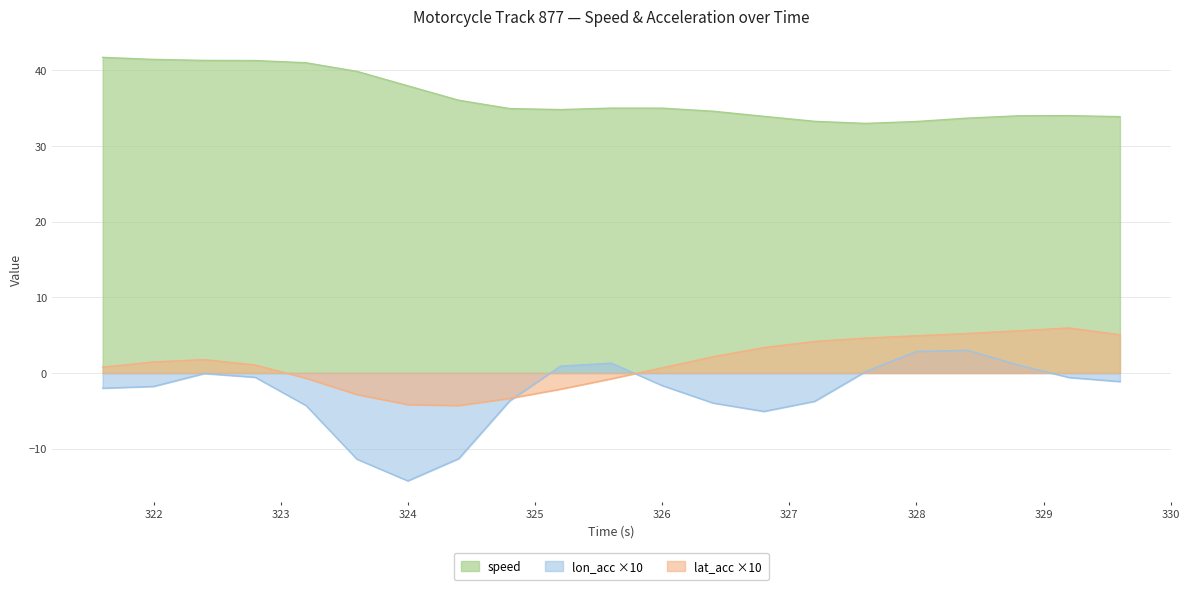

How many series are shown in this chart?

3